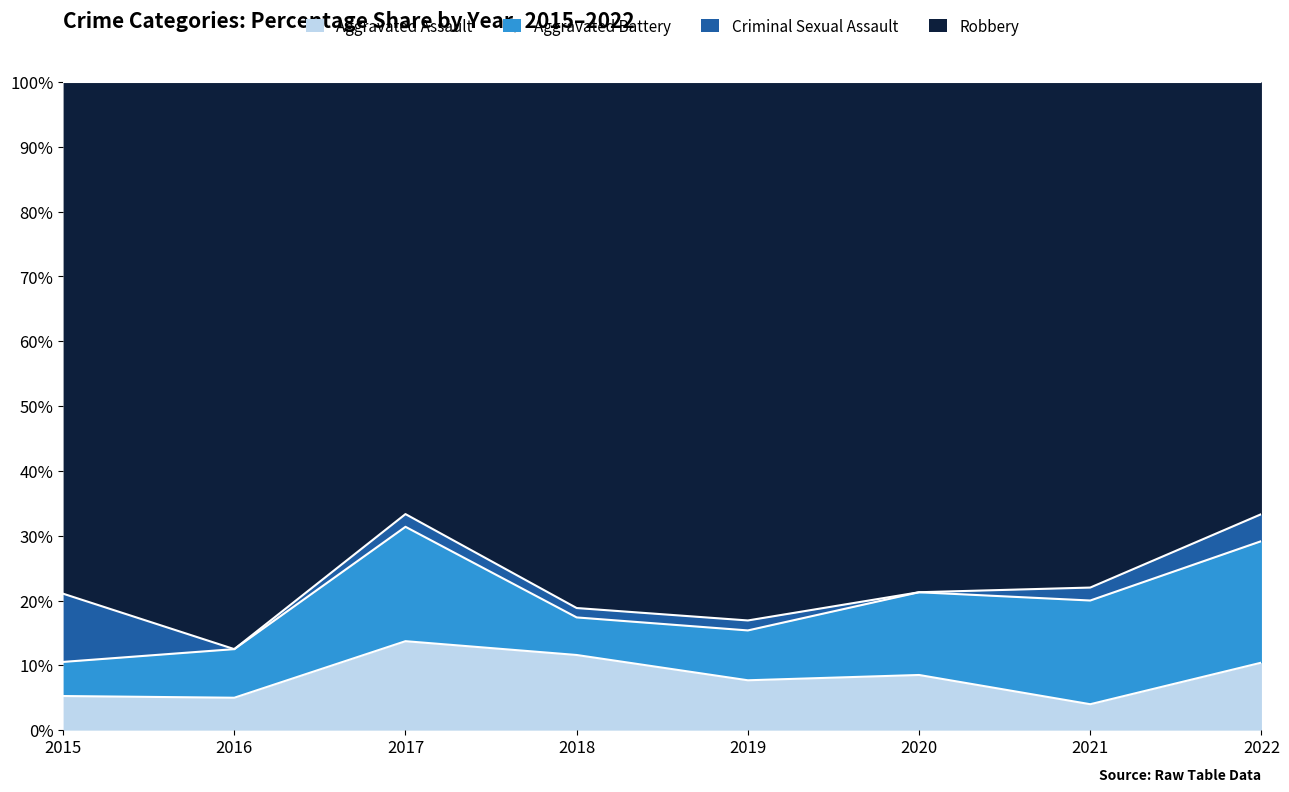

How many categories are shown in the chart?

8